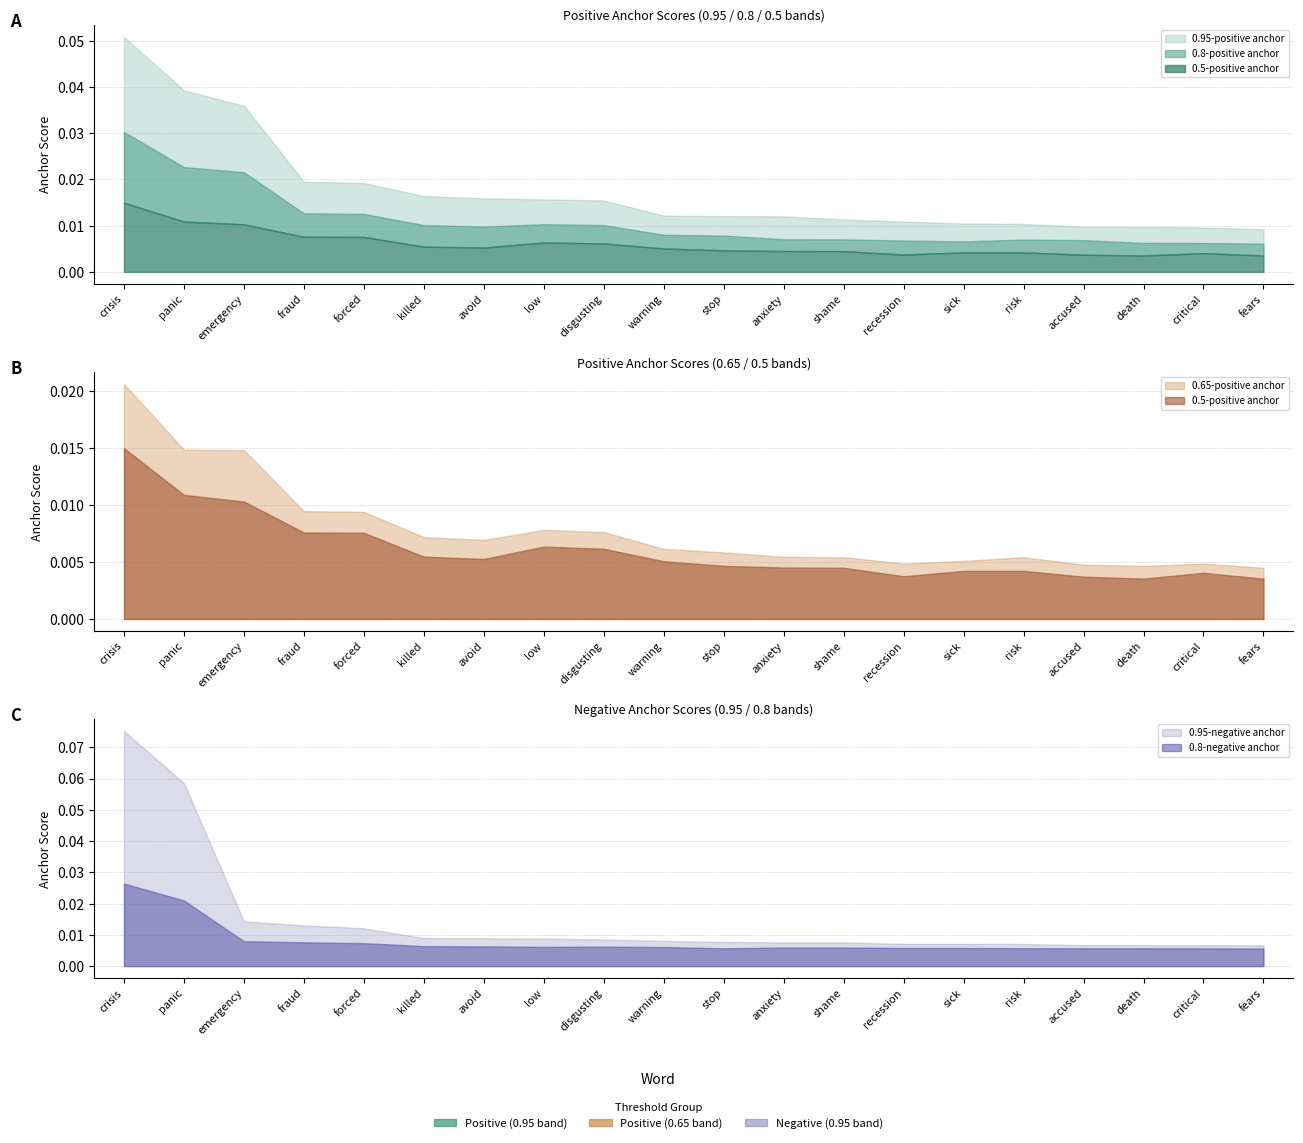

Reading right to left, list all the values displayed in this chart.

0.95-positive anchor: fears=0.0	critical=0.0	death=0.0	accused=0.0	risk=0.0	sick=0.0	recession=0.0	shame=0.0	anxiety=0.0	stop=0.0	warning=0.0	disgusting=0.0	low=0.0	avoid=0.0	killed=0.0	forced=0.0	fraud=0.0	emergency=0.0	panic=0.0	crisis=0.1
0.8-positive anchor: fears=0.0	critical=0.0	death=0.0	accused=0.0	risk=0.0	sick=0.0	recession=0.0	shame=0.0	anxiety=0.0	stop=0.0	warning=0.0	disgusting=0.0	low=0.0	avoid=0.0	killed=0.0	forced=0.0	fraud=0.0	emergency=0.0	panic=0.0	crisis=0.0
0.65-positive anchor: fears=0.0	critical=0.0	death=0.0	accused=0.0	risk=0.0	sick=0.0	recession=0.0	shame=0.0	anxiety=0.0	stop=0.0	warning=0.0	disgusting=0.0	low=0.0	avoid=0.0	killed=0.0	forced=0.0	fraud=0.0	emergency=0.0	panic=0.0	crisis=0.0
0.5-positive anchor: fears=0.0	critical=0.0	death=0.0	accused=0.0	risk=0.0	sick=0.0	recession=0.0	shame=0.0	anxiety=0.0	stop=0.0	warning=0.0	disgusting=0.0	low=0.0	avoid=0.0	killed=0.0	forced=0.0	fraud=0.0	emergency=0.0	panic=0.0	crisis=0.0
0.95-negative anchor: fears=0.0	critical=0.0	death=0.0	accused=0.0	risk=0.0	sick=0.0	recession=0.0	shame=0.0	anxiety=0.0	stop=0.0	warning=0.0	disgusting=0.0	low=0.0	avoid=0.0	killed=0.0	forced=0.0	fraud=0.0	emergency=0.0	panic=0.1	crisis=0.1
0.8-negative anchor: fears=0.0	critical=0.0	death=0.0	accused=0.0	risk=0.0	sick=0.0	recession=0.0	shame=0.0	anxiety=0.0	stop=0.0	warning=0.0	disgusting=0.0	low=0.0	avoid=0.0	killed=0.0	forced=0.0	fraud=0.0	emergency=0.0	panic=0.0	crisis=0.0